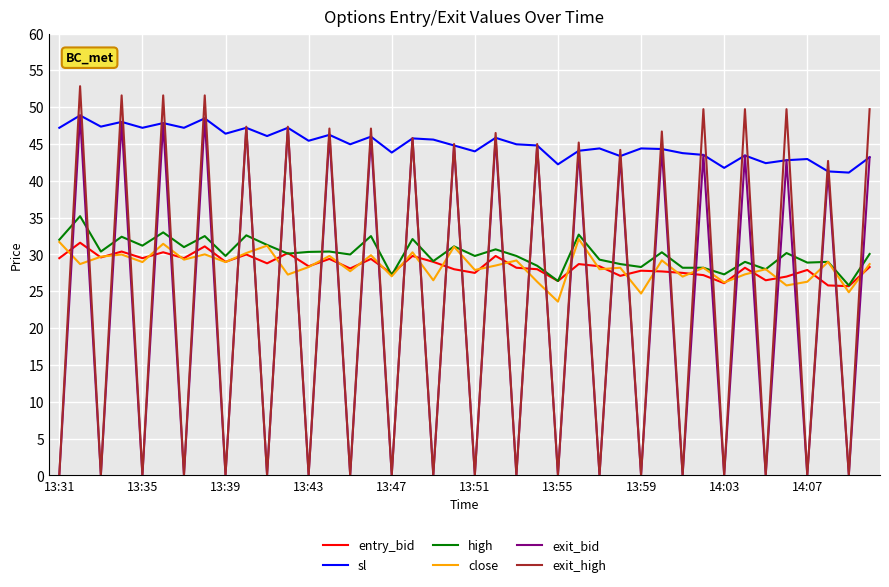

Does the chart display data point markers on the line(s)?

No